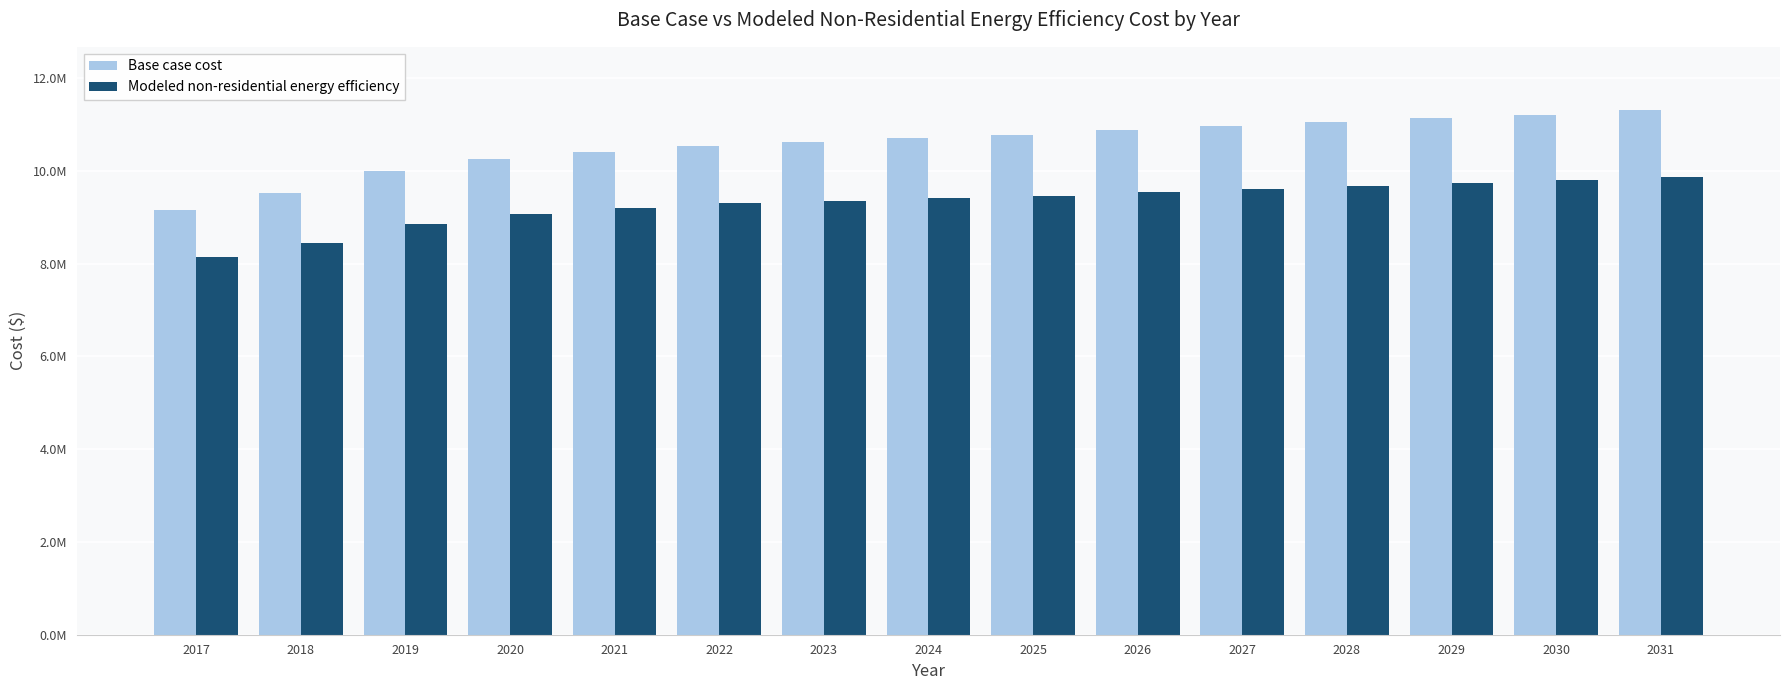

Which series changed the most between 2017 and 2024?

Base case cost